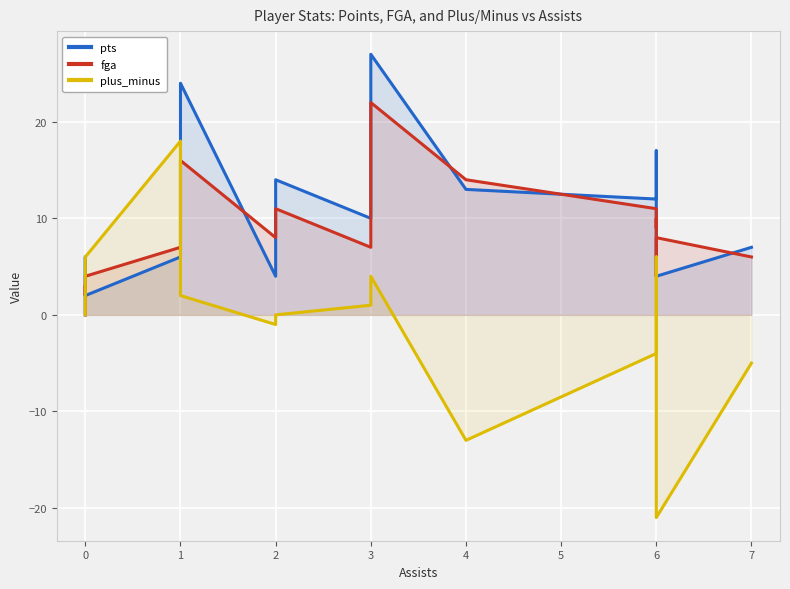

How many intersections are there between pts and plus_minus?

2